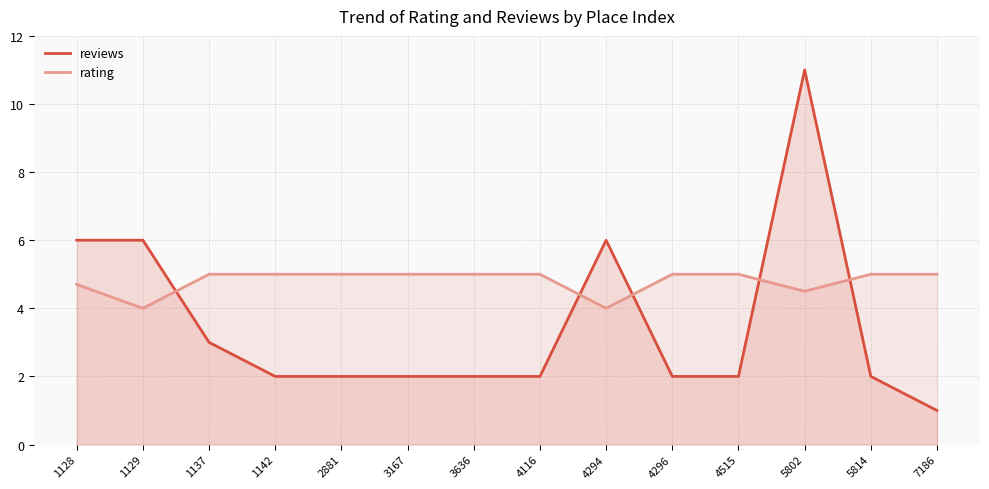

Which series ends up on top after the final intersection of rating and reviews?

rating